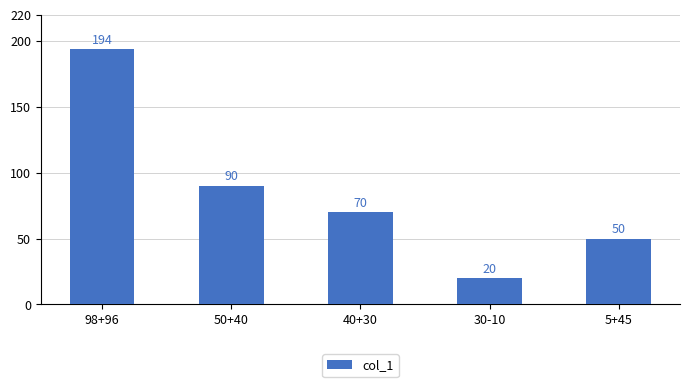

Rank the categories by value from lowest to highest.

30-10, 5+45, 40+30, 50+40, 98+96